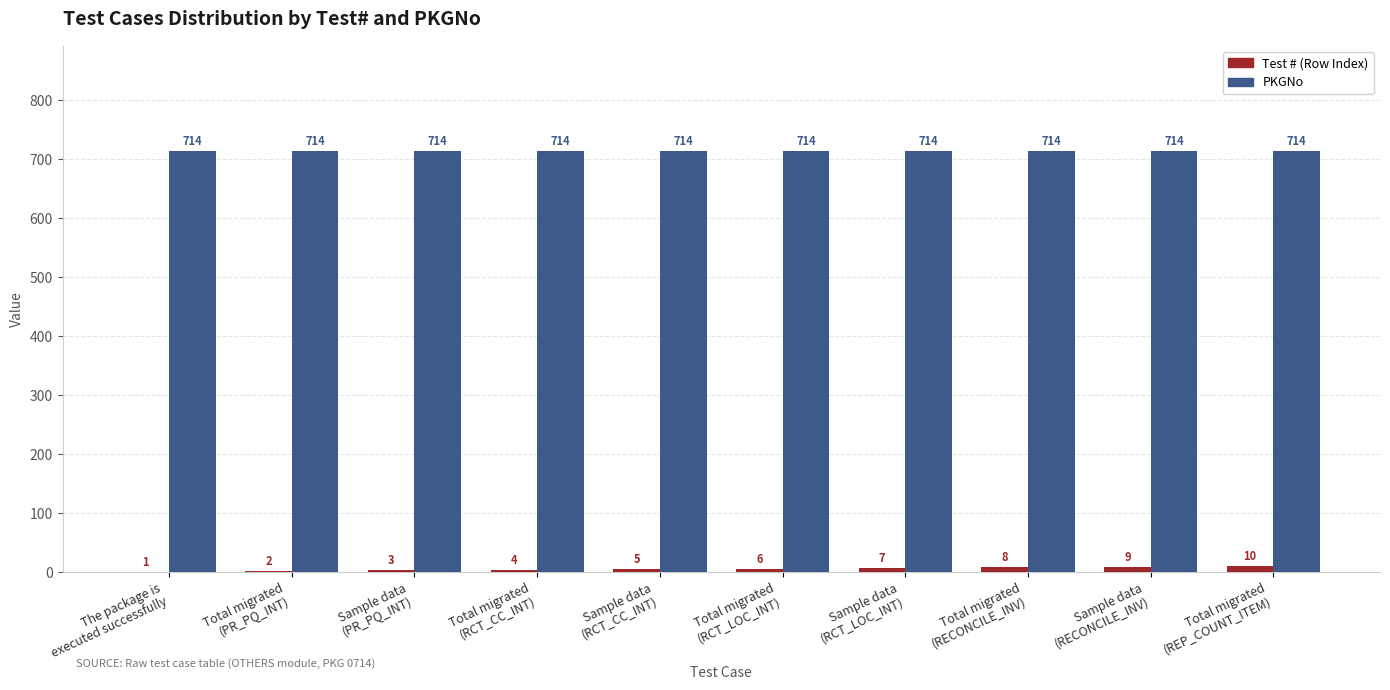

What is the maximum value shown in the chart?

714